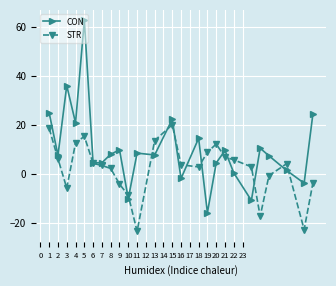

True or false: STR and CON cross at least once.

True